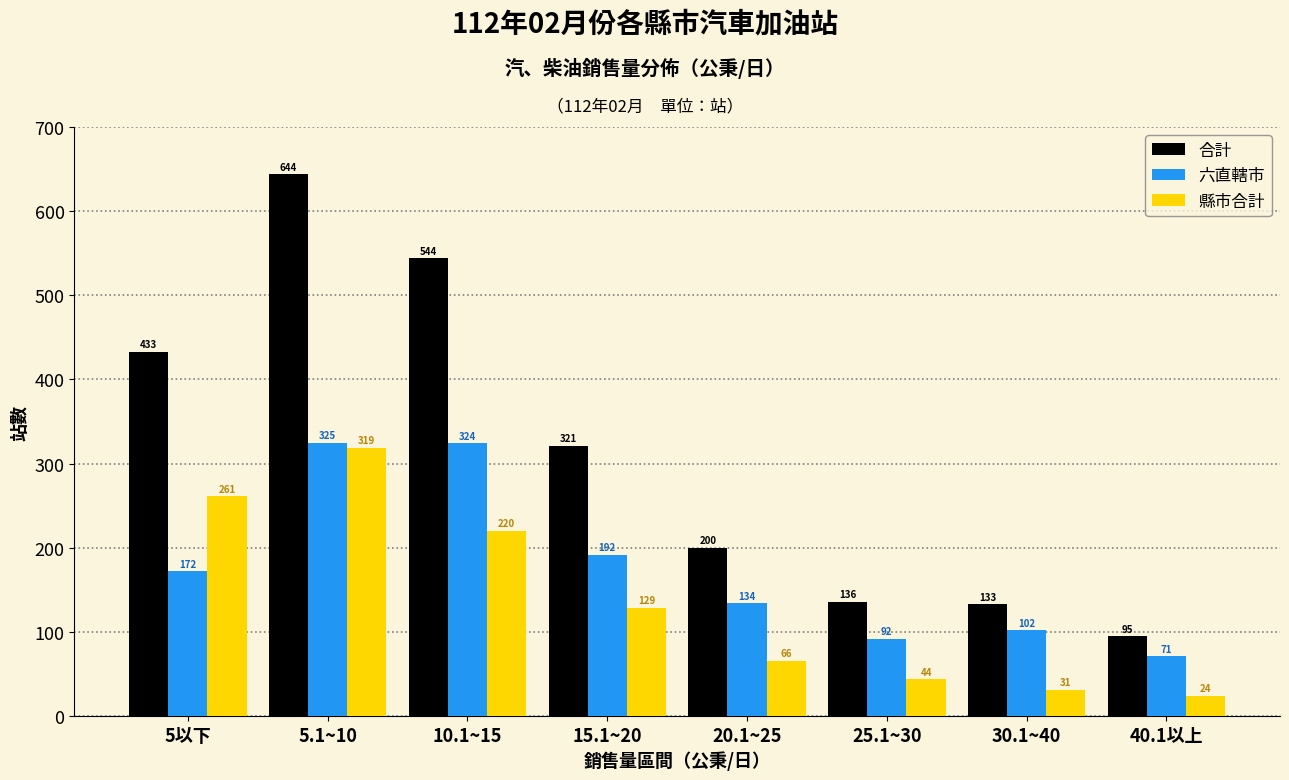

Reading left to right, what are all the values shown in this chart?

合計: 433	644	544	321	200	136	133	95
六直轄市: 172	325	324	192	134	92	102	71
縣市合計: 261	319	220	129	66	44	31	24